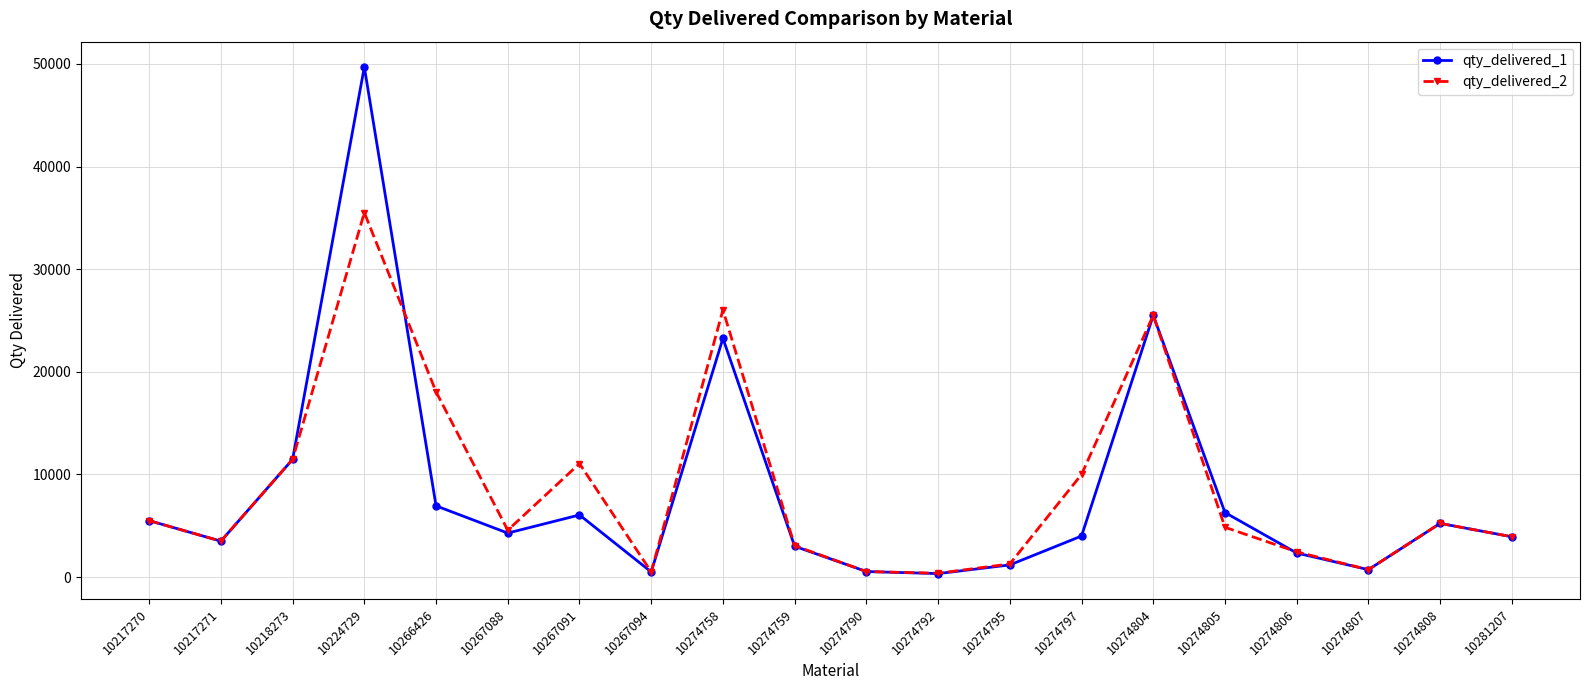

What is the maximum value shown in the chart?

49702